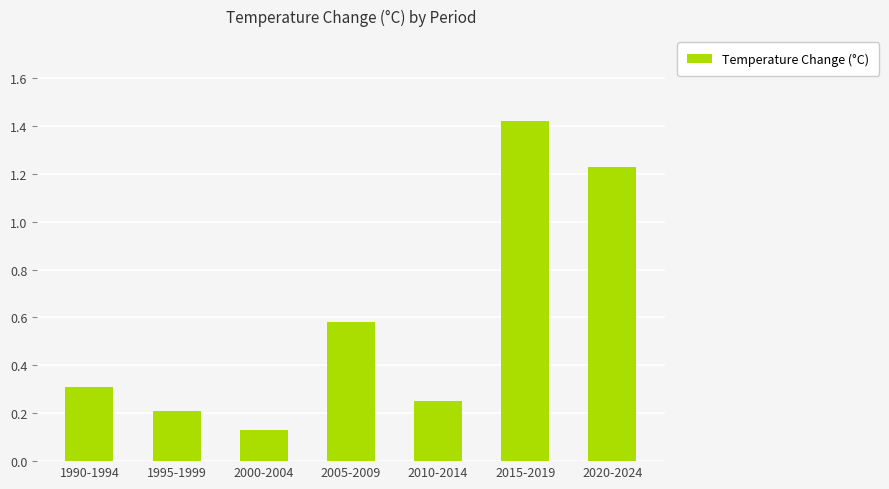

At which label is the value closest to 0?

2000-2004